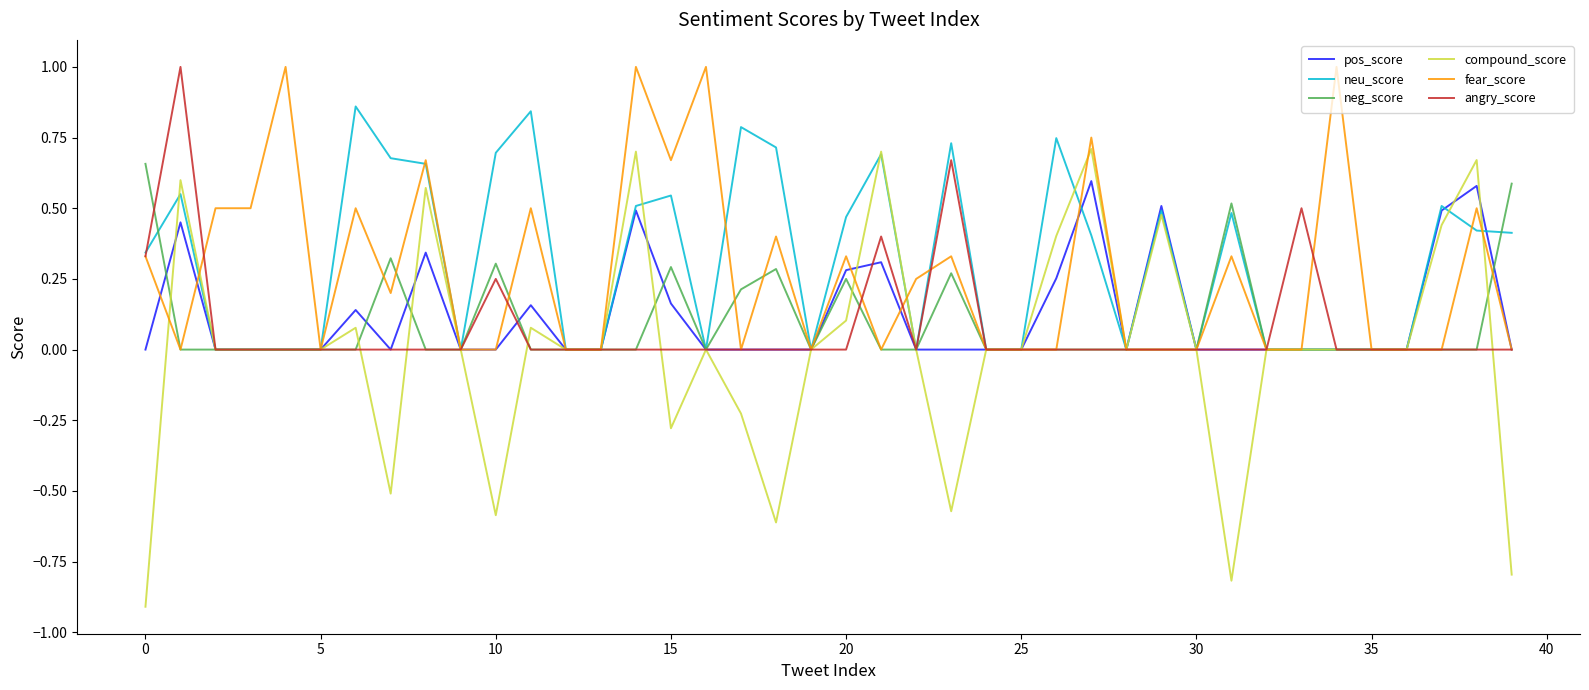

True or false: neu_score has more than 2 interior local peaks.

True